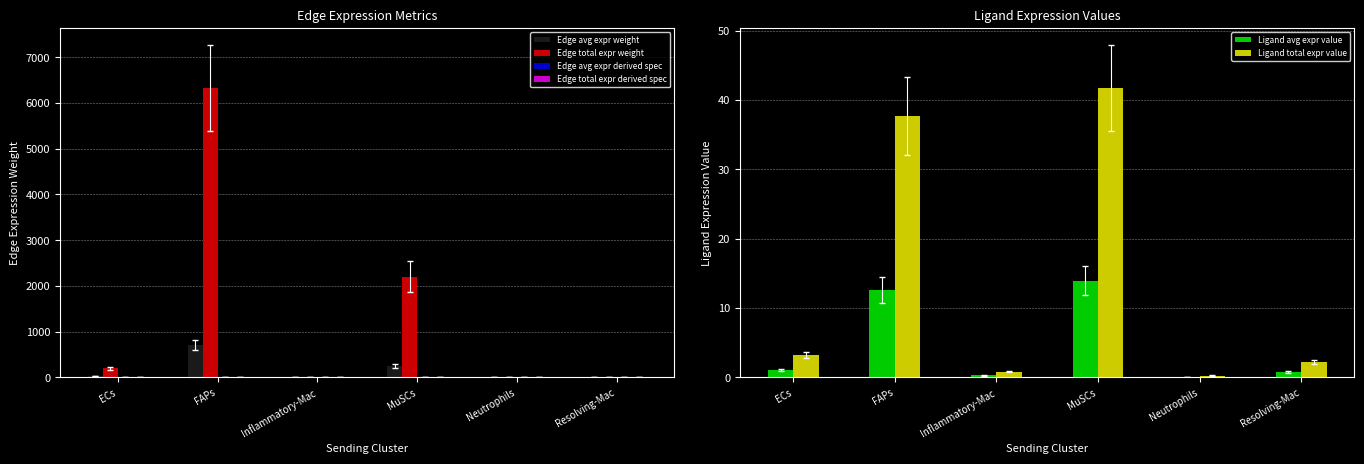

How many values in the Ligand total expr value series are below 3?

3